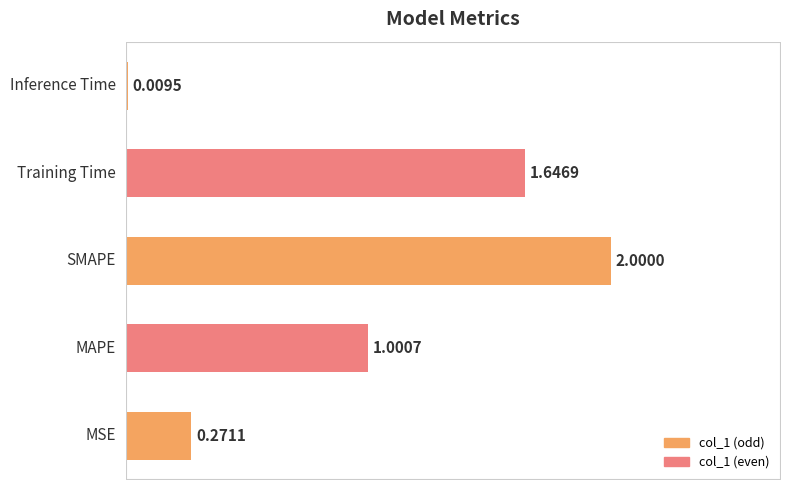

What is the average value?

1.0